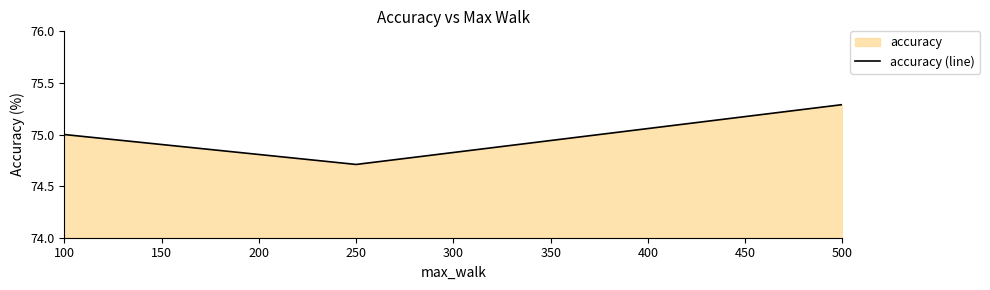

Reading right to left, extract all data points from this chart.

500=75.3	250=74.7	100=75.0